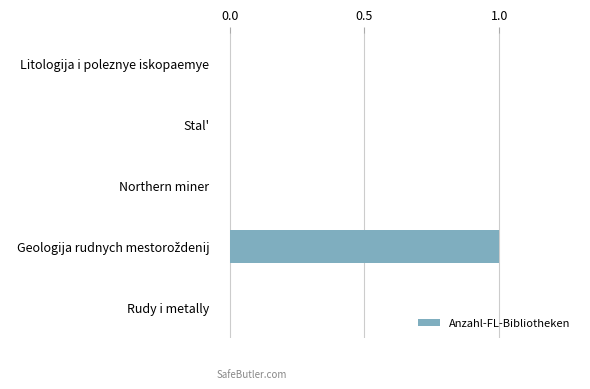

How many categories are shown in the chart?

5